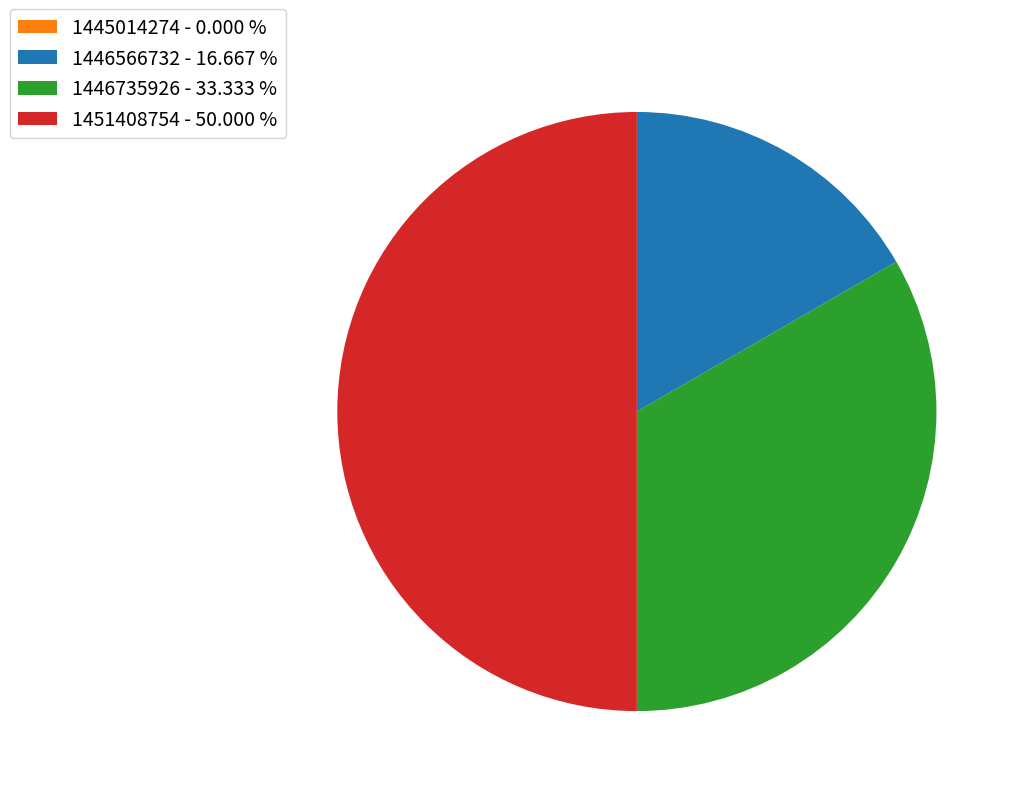

What is the ratio of the value at 1446566732 - 16.667 % to the value at 1451408754 - 50.000 %?

0.3